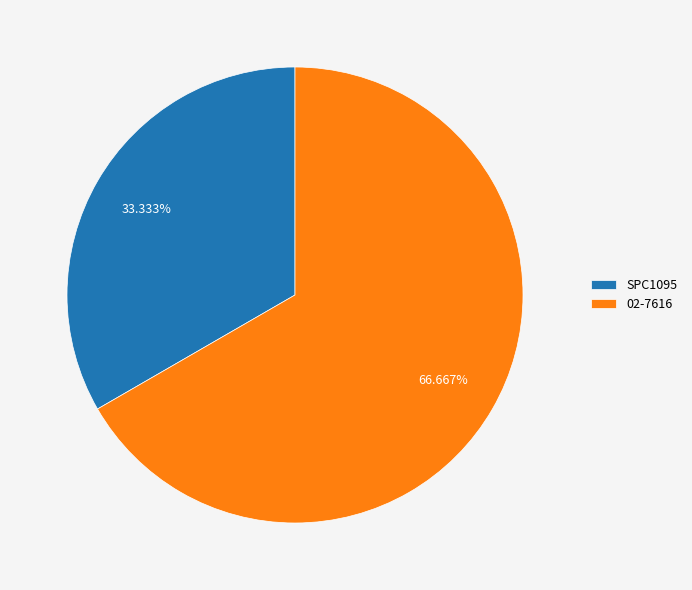

Approximately how many times larger is the value at SPC1095 compared to 02-7616?

0.5